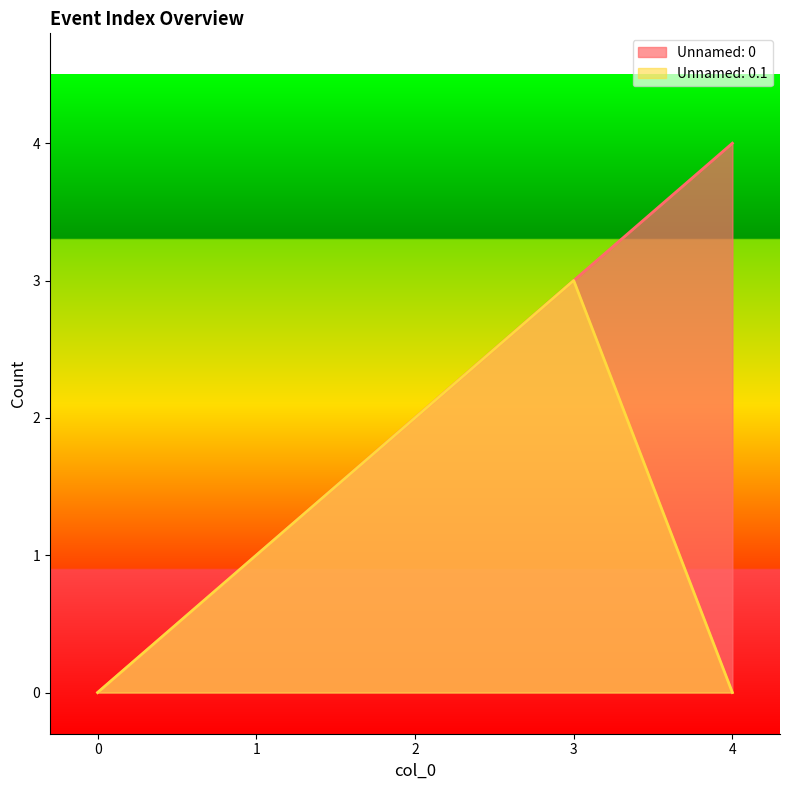

Which has a higher value, 2 or 3?

3